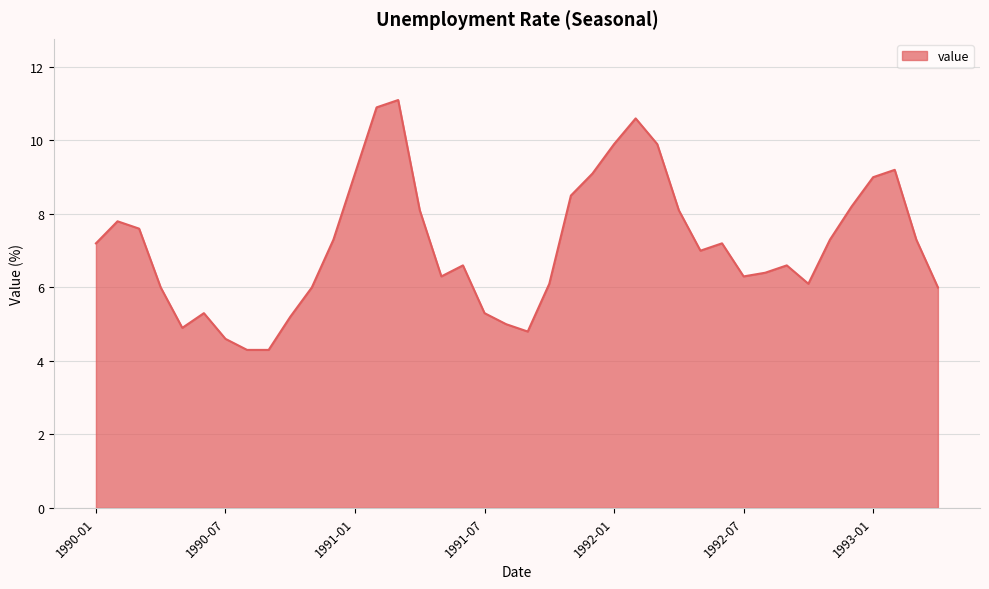

What is the smallest value displayed?

4.3